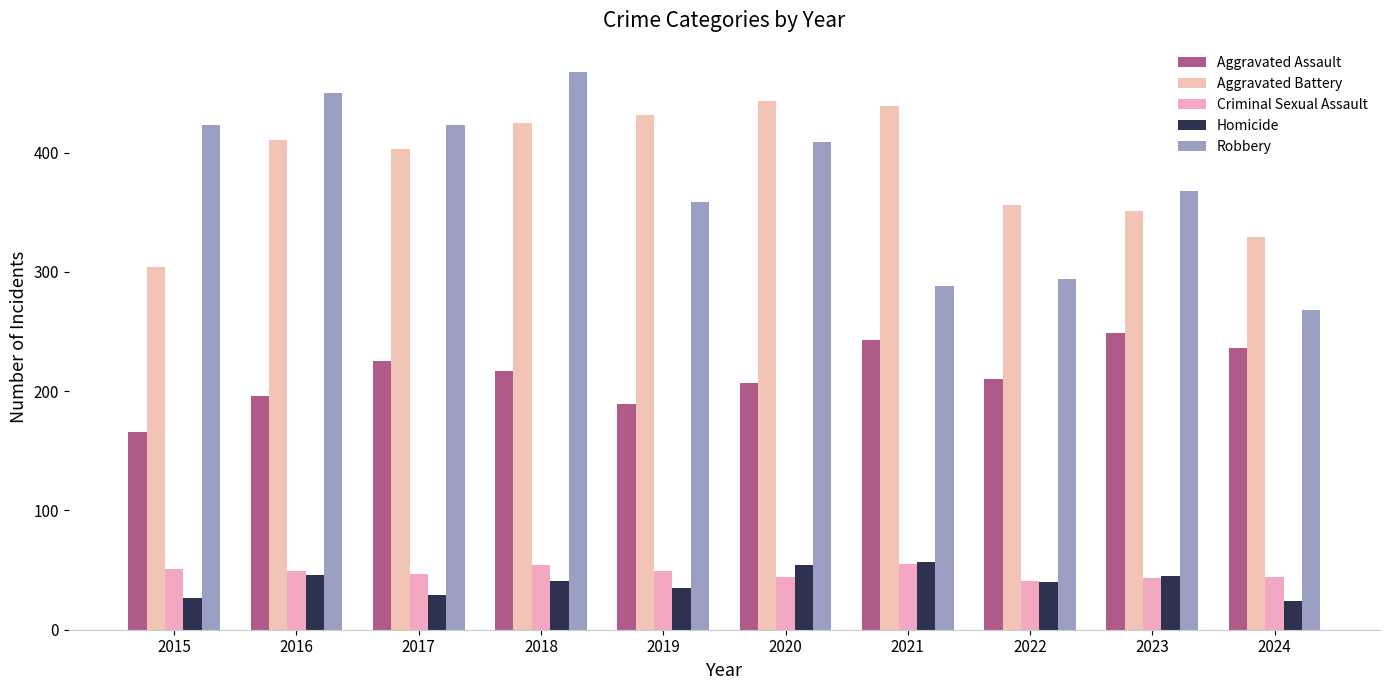

How many data points in Criminal Sexual Assault are less than 49?

5